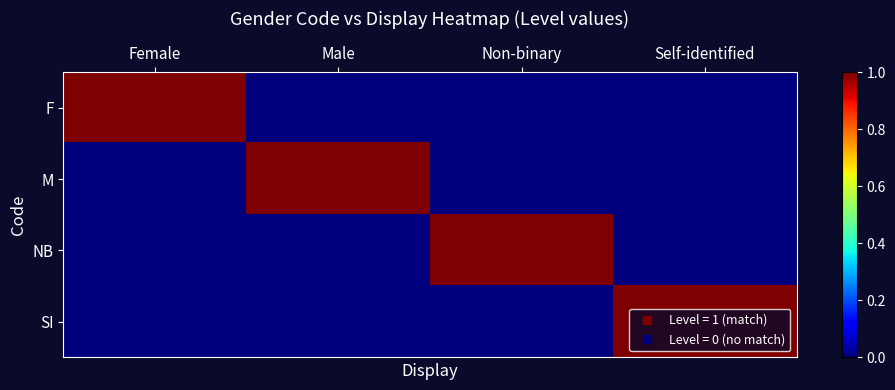

List the series in order of their peak value, lowest first.

F, M, NB, SI